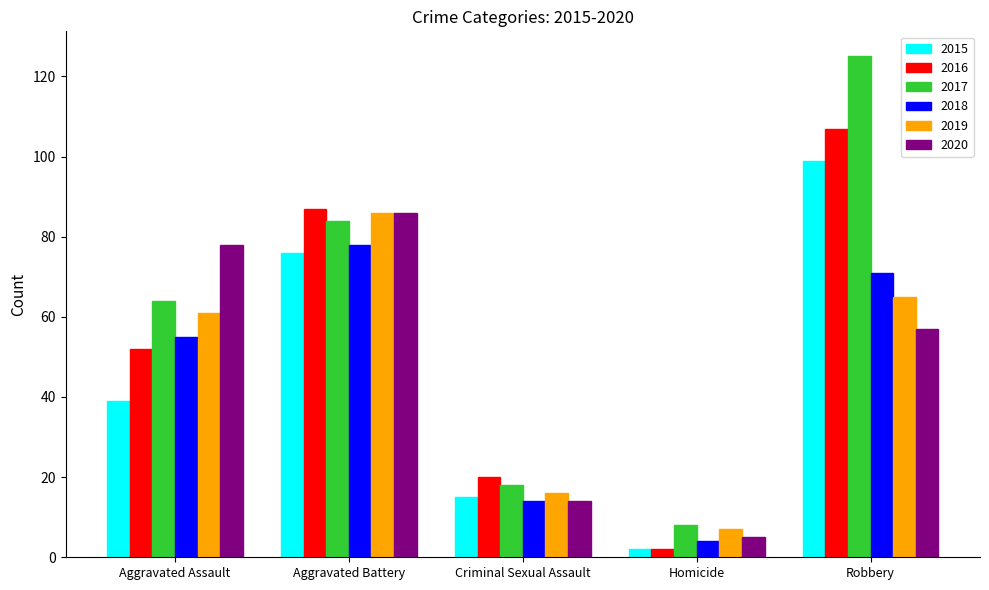

How many bars are there in each group?

6